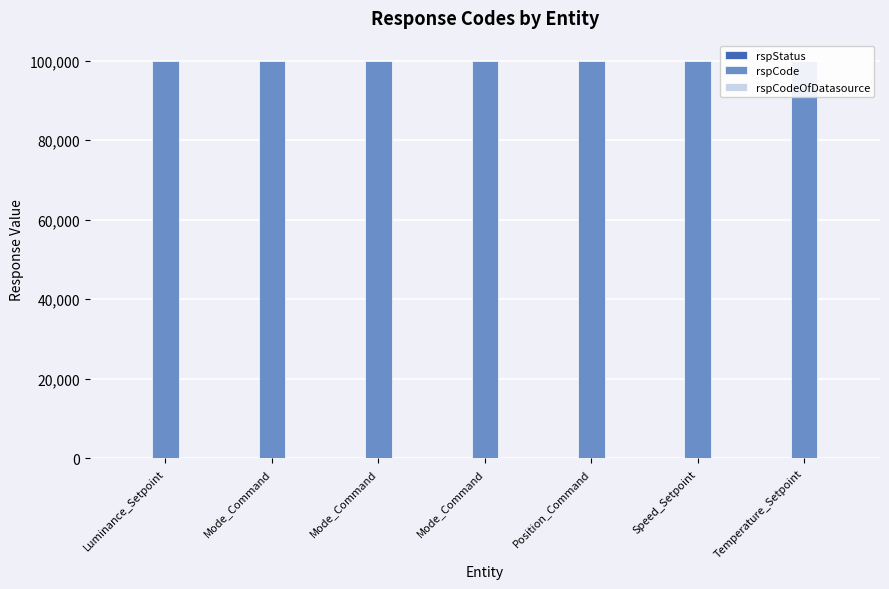

What is the value of the rspCode bar at the 6th from the left?

100000